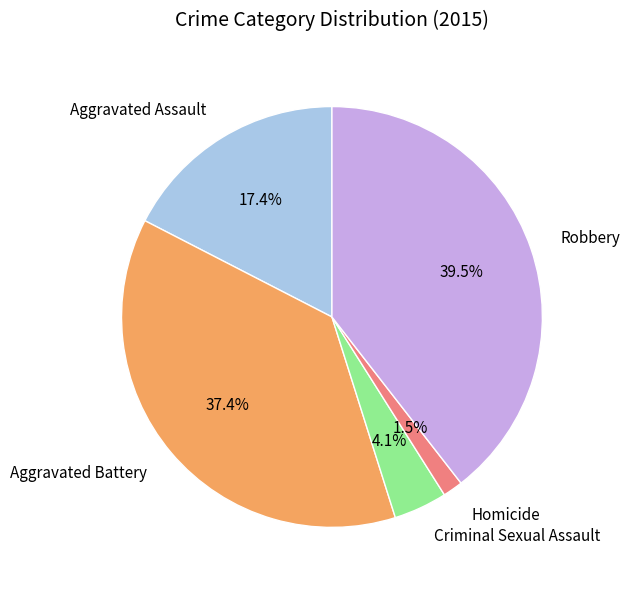

To the nearest percent, what is the combined percentage of Criminal Sexual Assault and Robbery?

44%